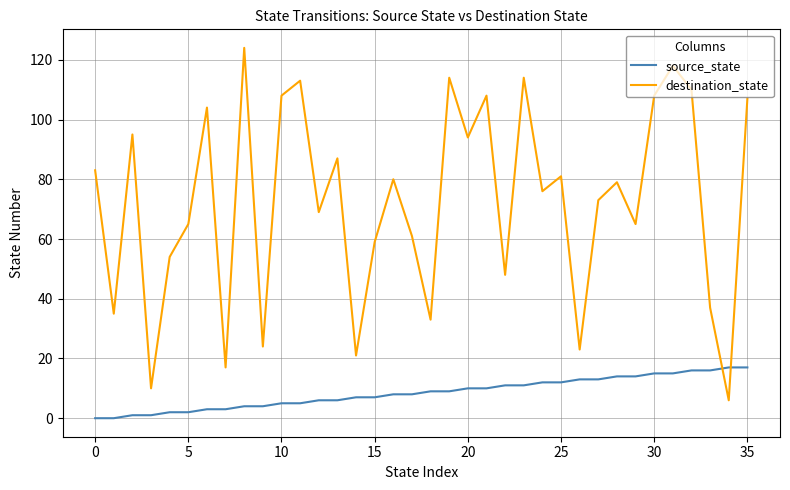

True or false: destination_state and source_state intersect in this chart.

True